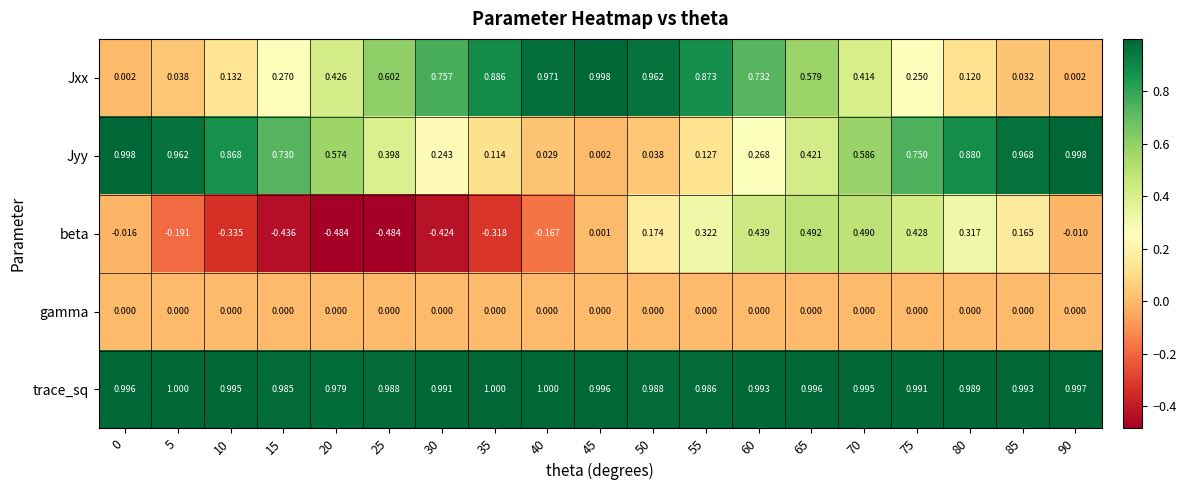

Which series has the largest total across all categories?

trace_sq